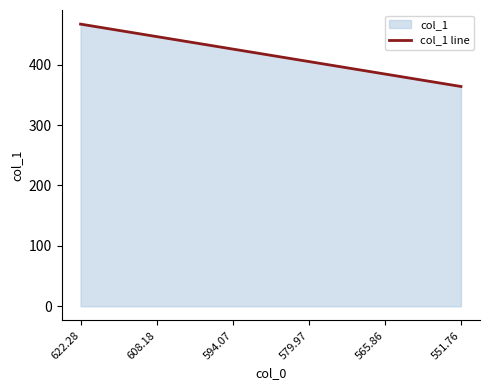

The chart shows a value of 224.0 at 608.18. True or false?

False